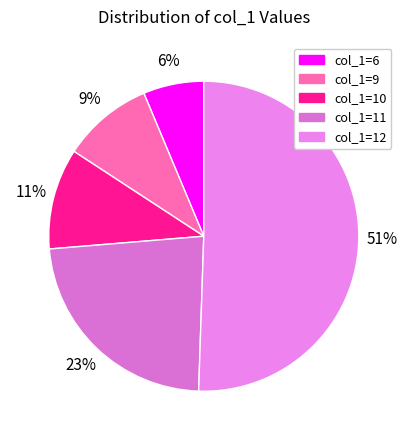

How many segments does this pie chart have?

5